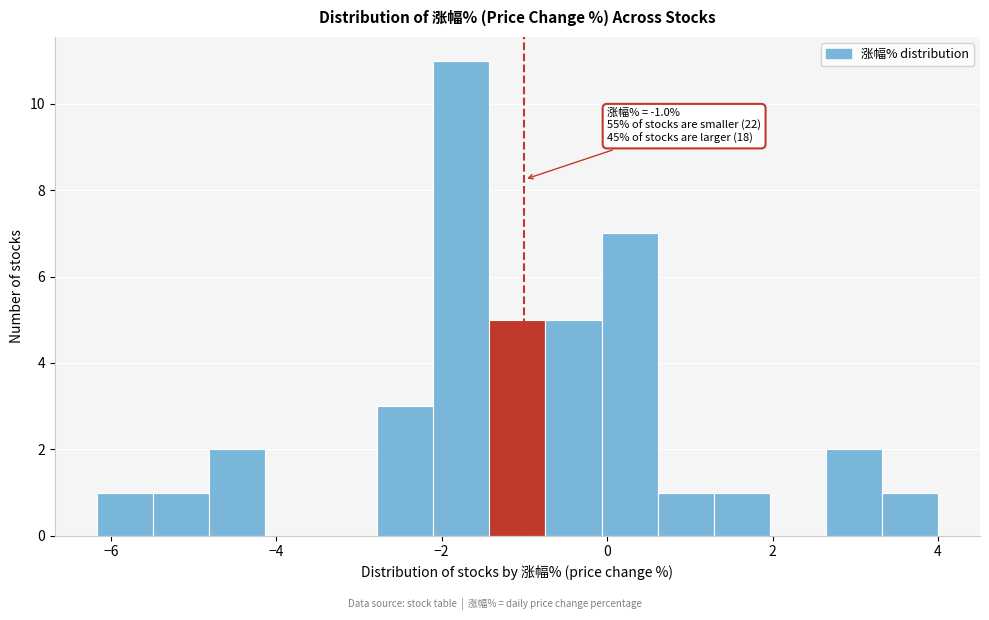

Around what value on the x-axis is the tallest bar? Give the approximate position of its centre, as read against the axis.

-1.8